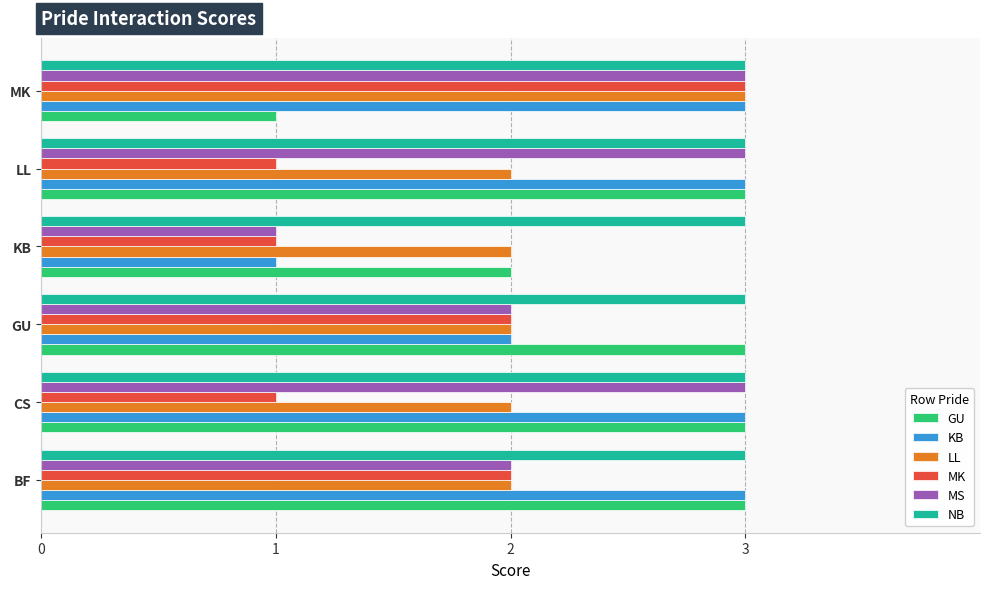

How many series are shown in this chart?

6